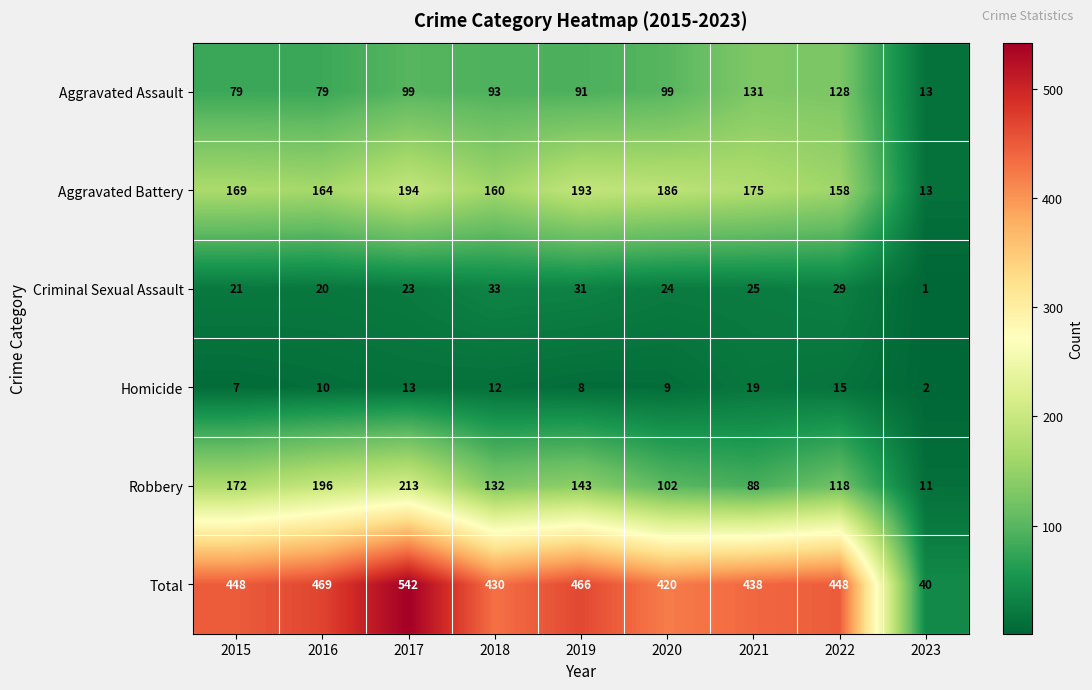

Rank the categories by Aggravated Battery value from highest to lowest.

2017, 2019, 2020, 2021, 2015, 2016, 2018, 2022, 2023